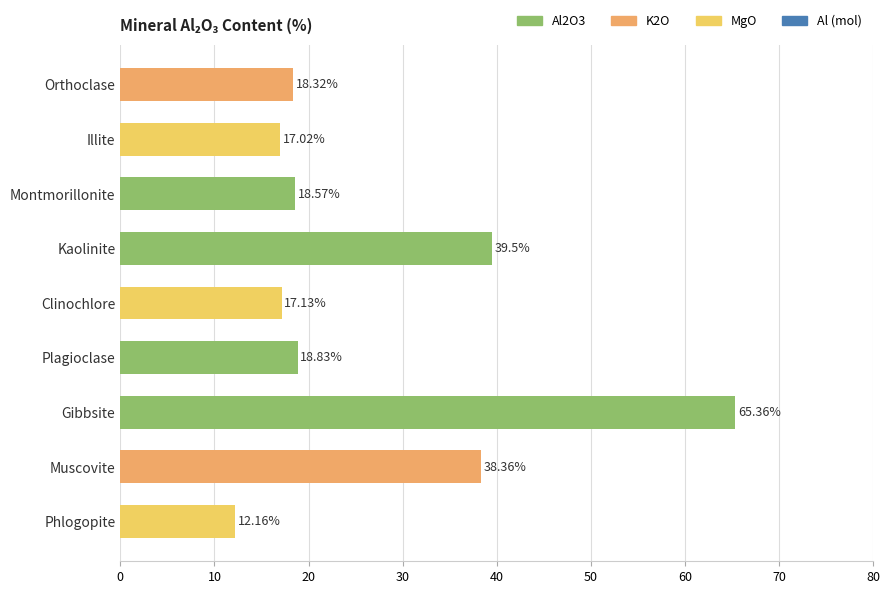

At which label is the value closest to 38?

Muscovite